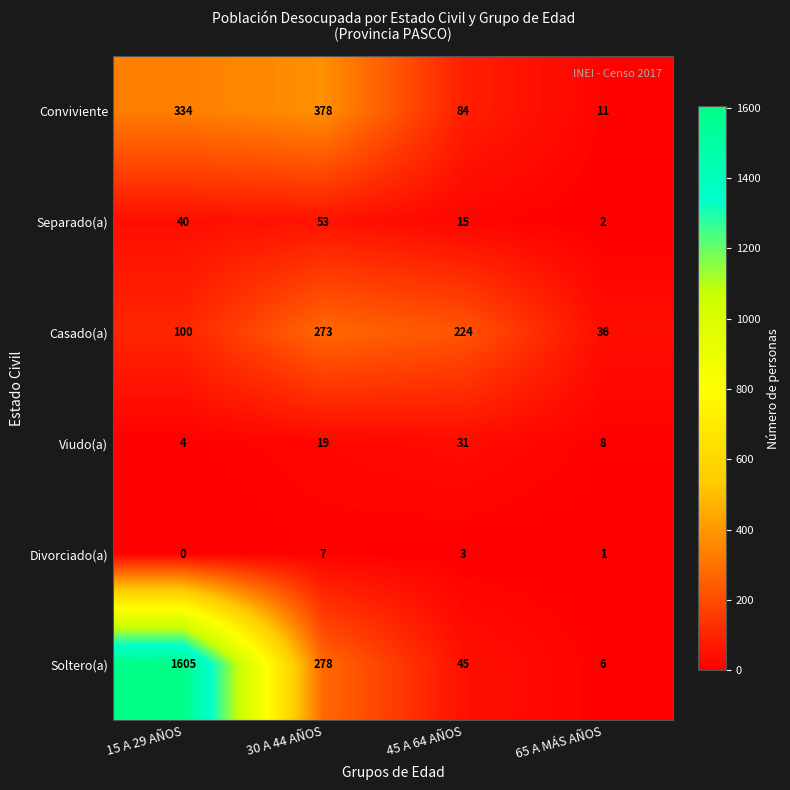

What is the average value of the Casado(a) series?

158